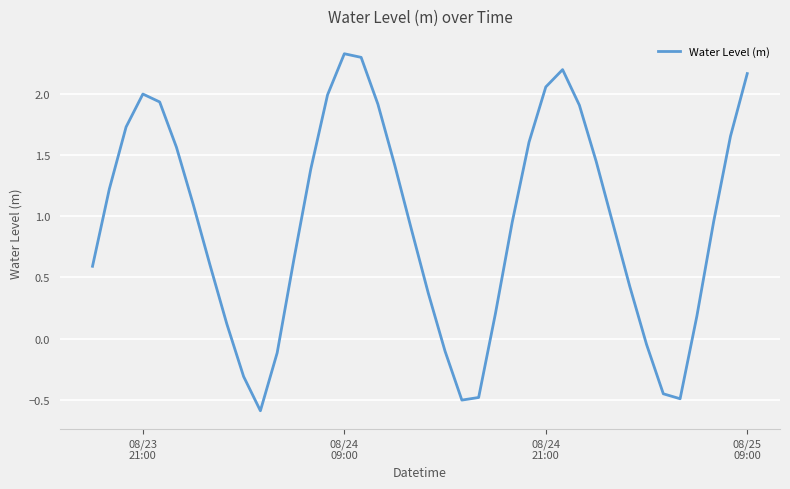

What is the difference between the maximum and minimum values?

2.9